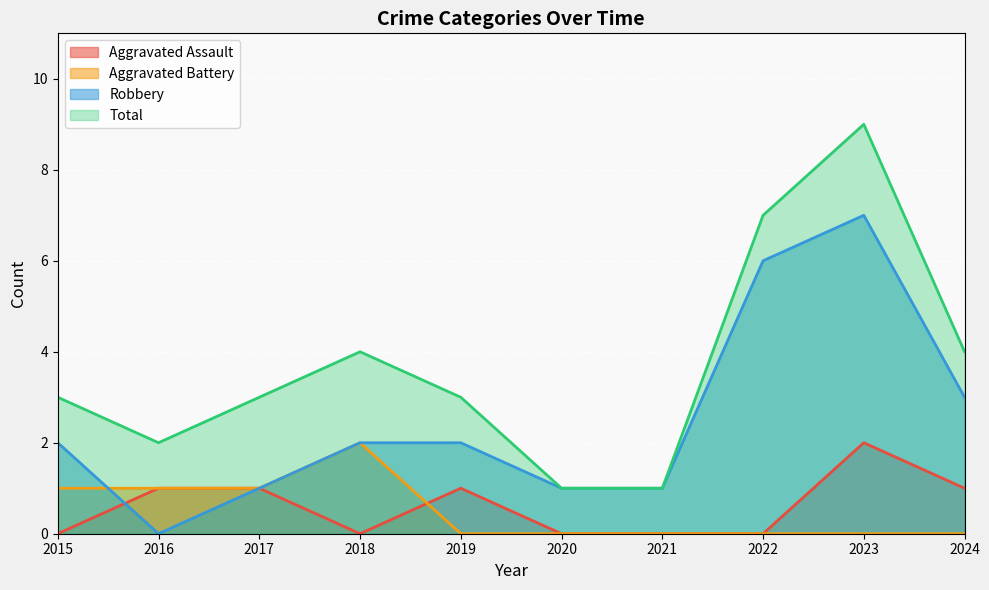

Is it true that Aggravated Battery equals 1 at 2024?

False